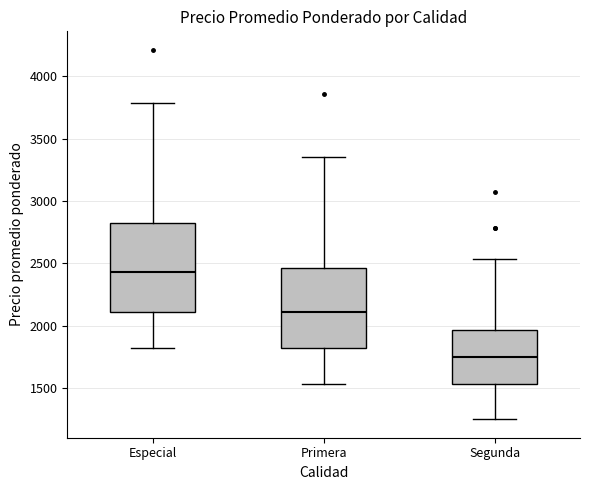

Reading left to right, transcribe this box plot: for each box, give where its median line is, the range the box spans, and where its two whiskers end, as read against the y-axis. The values are not printed on the chart, so give them approximately, as read against the axis.

Especial: median 2450, box 2100 to 2800, whiskers 1800 to 3800
Primera: median 2100, box 1800 to 2450, whiskers 1550 to 3350
Segunda: median 1750, box 1550 to 1950, whiskers 1250 to 2550